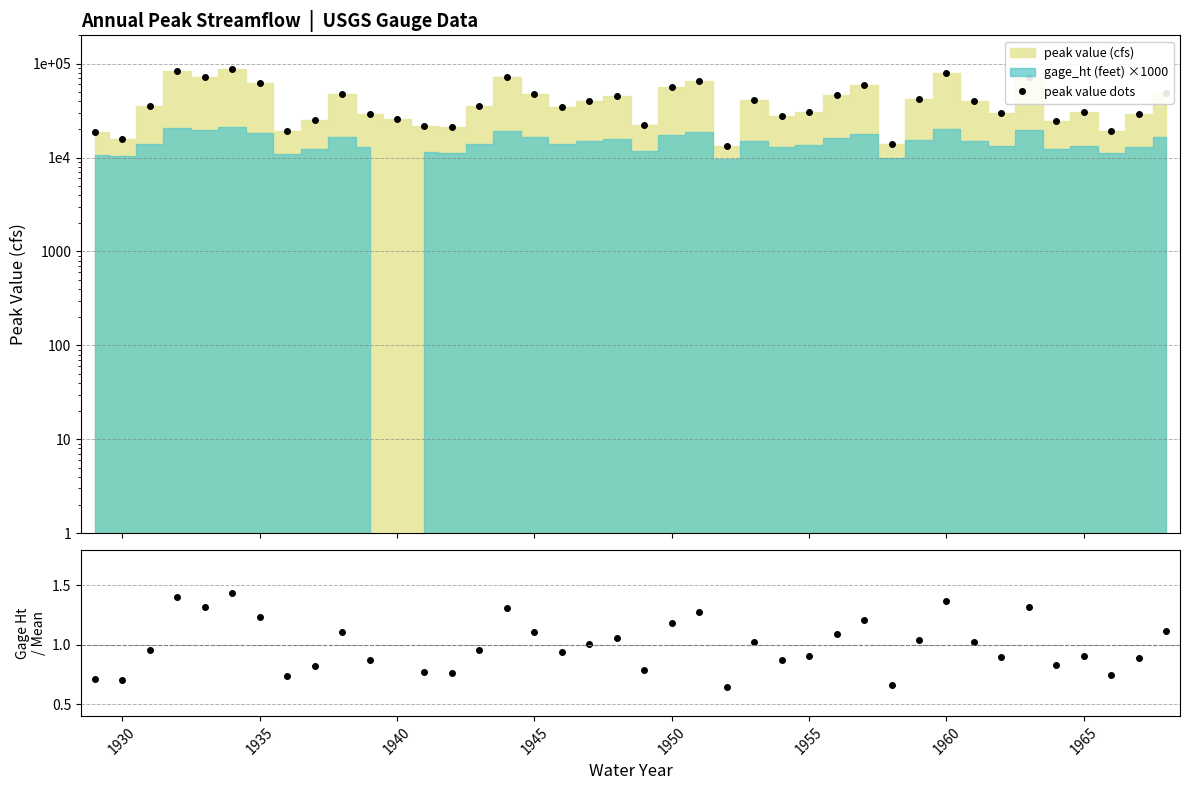

What is the greatest value displayed?

88700.0